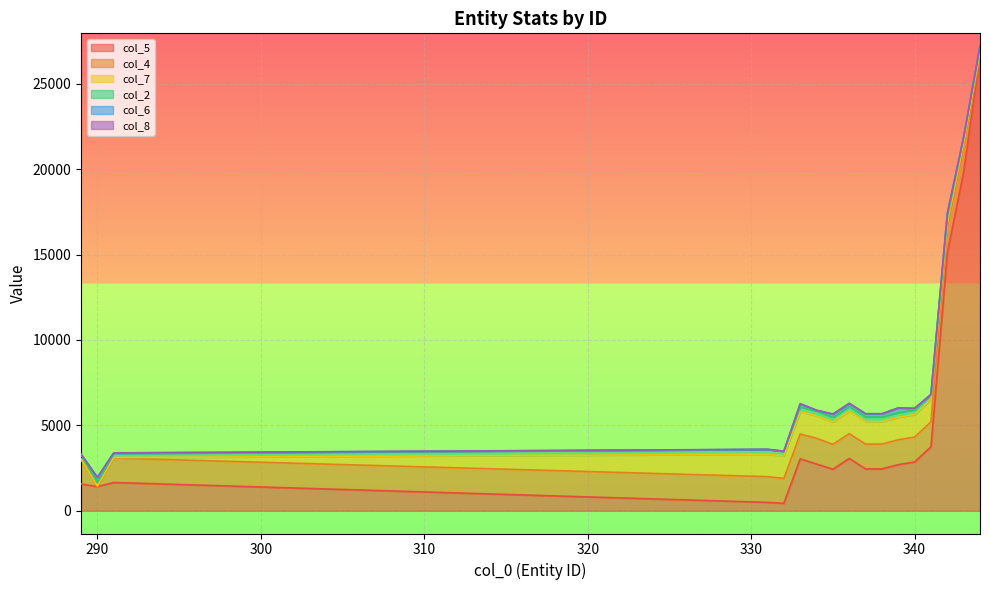

Is the value of col_8 at 331 greater than the value of col_7 at 337?

No